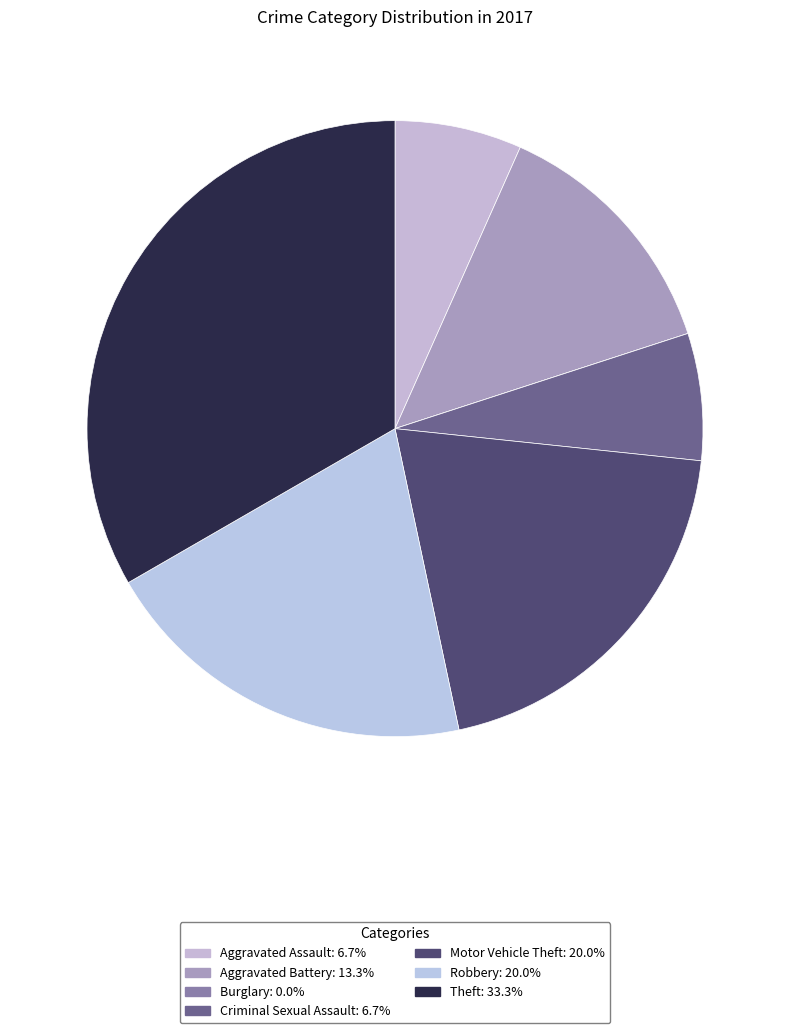

Combined, do Motor Vehicle Theft and Aggravated Assault account for over 50%?

No